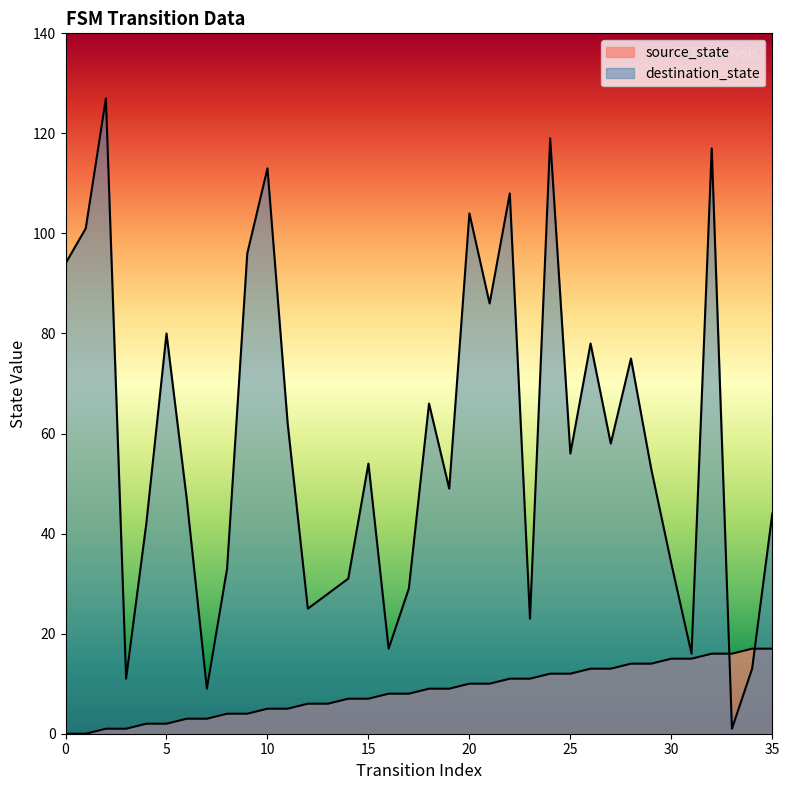

At which label is source_state closest to 8?

16